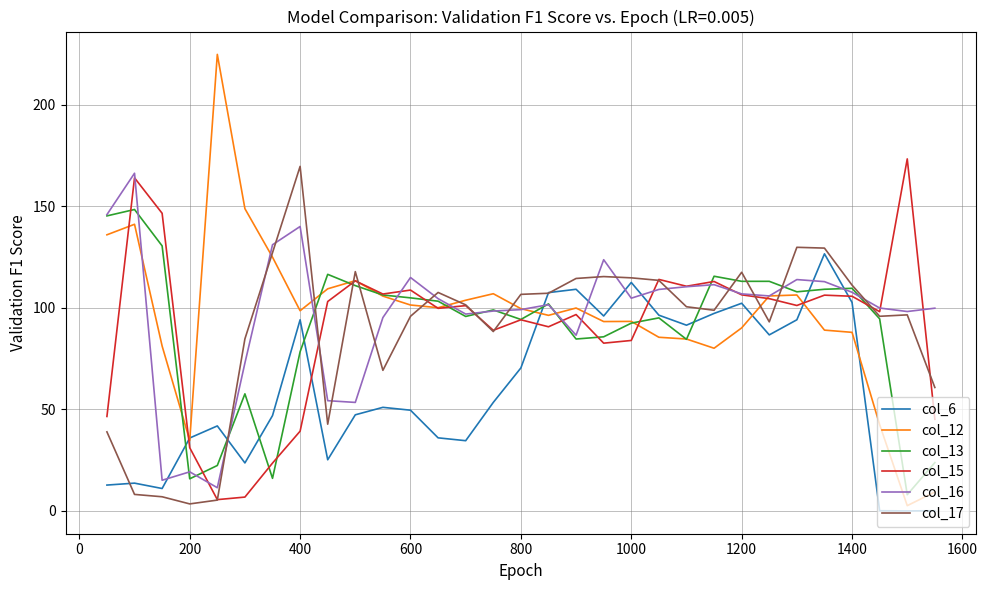

What is the greatest value displayed?

224.7